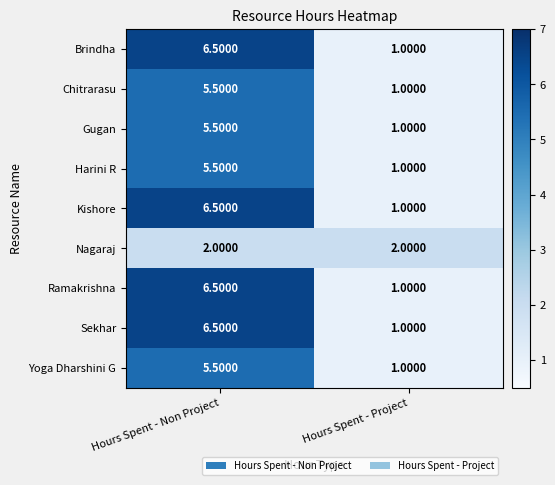

Rank the categories by Gugan value from highest to lowest.

Hours Spent - Non Project, Hours Spent - Project